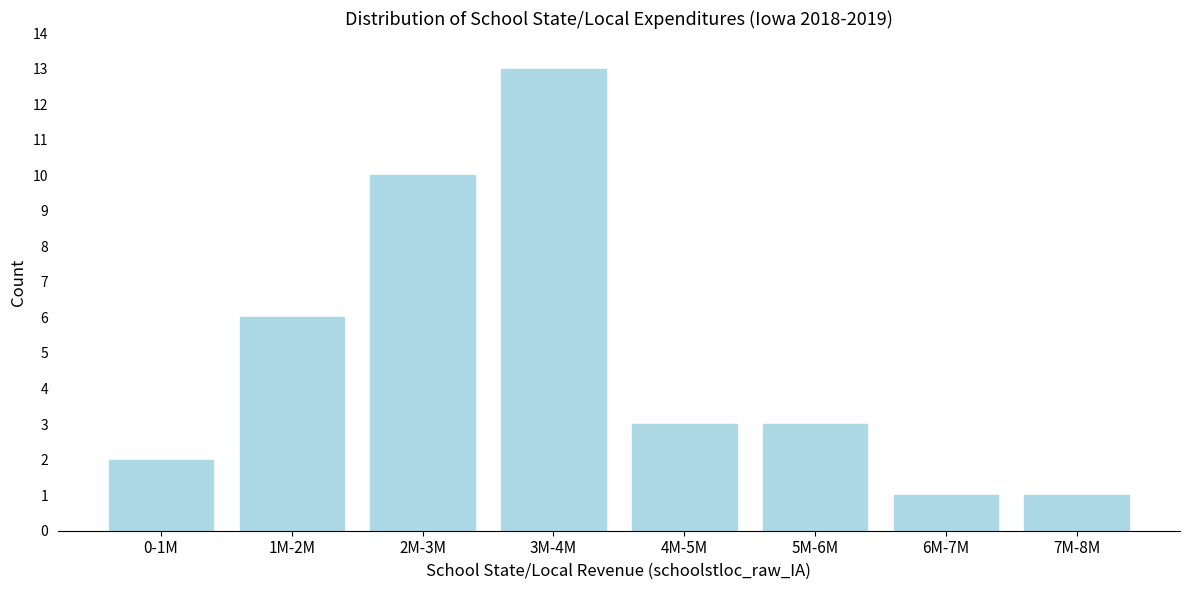

Reading right to left, what are all the values shown in this chart?

1	1	3	3	13	10	6	2